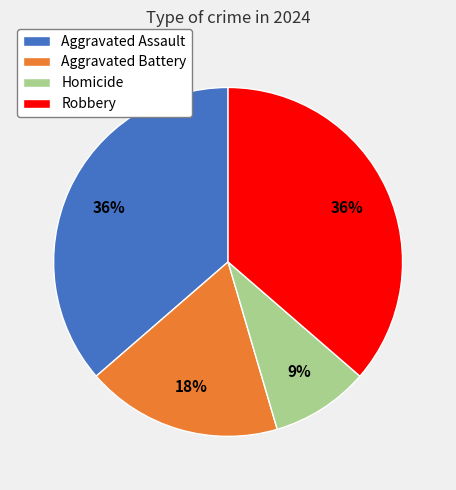

Is the sum of Robbery and Homicide greater than half?

No